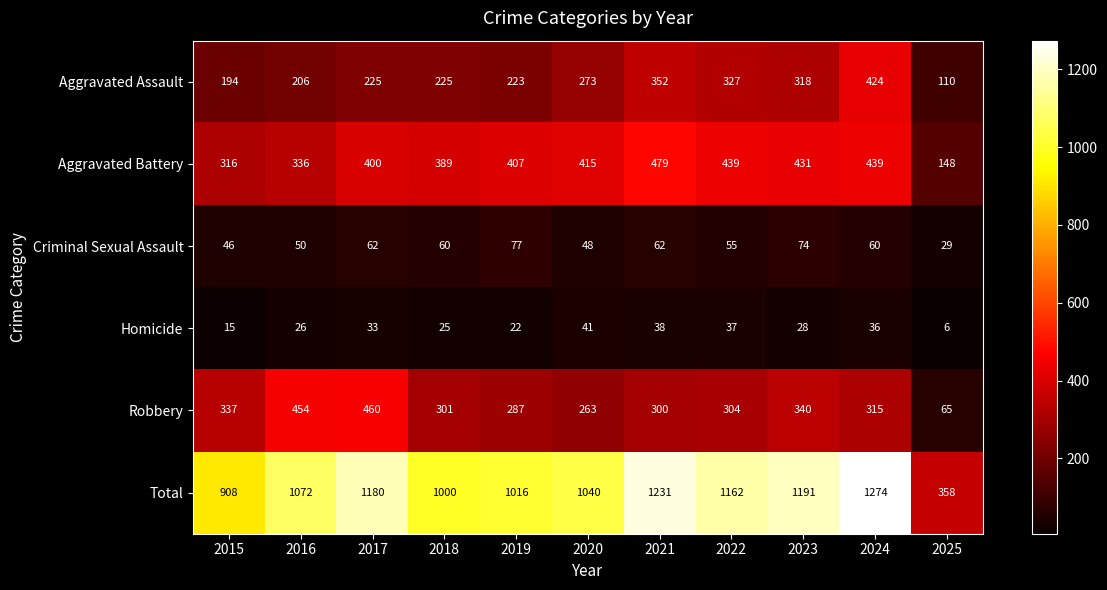

Rank the categories by Homicide value from highest to lowest.

2020, 2021, 2022, 2024, 2017, 2023, 2016, 2018, 2019, 2015, 2025